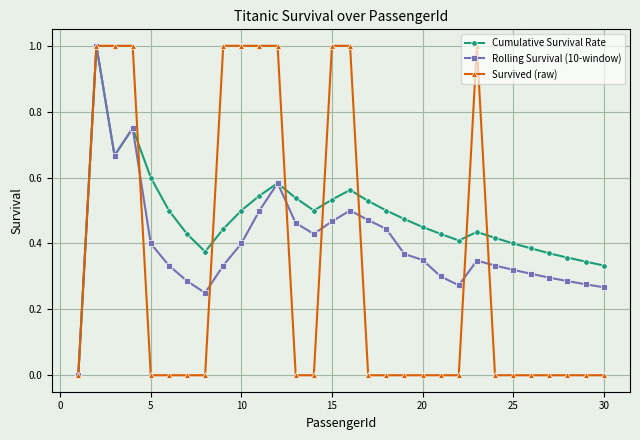

What is the value of the Survived (raw) point at the 10th from the left?

1.0